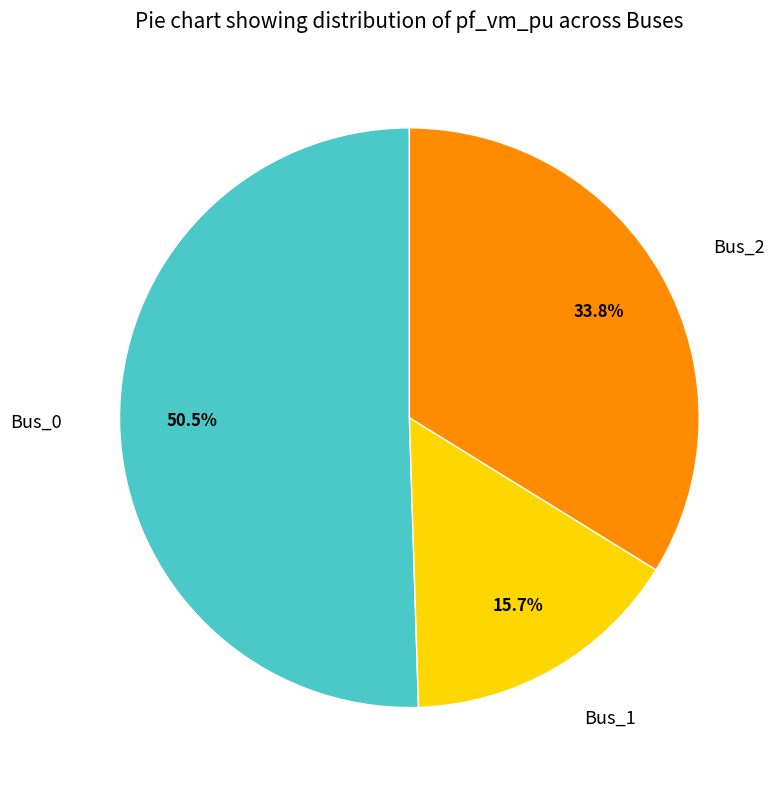

The Bus_1 slice represents 16% of the pie. True or false?

True